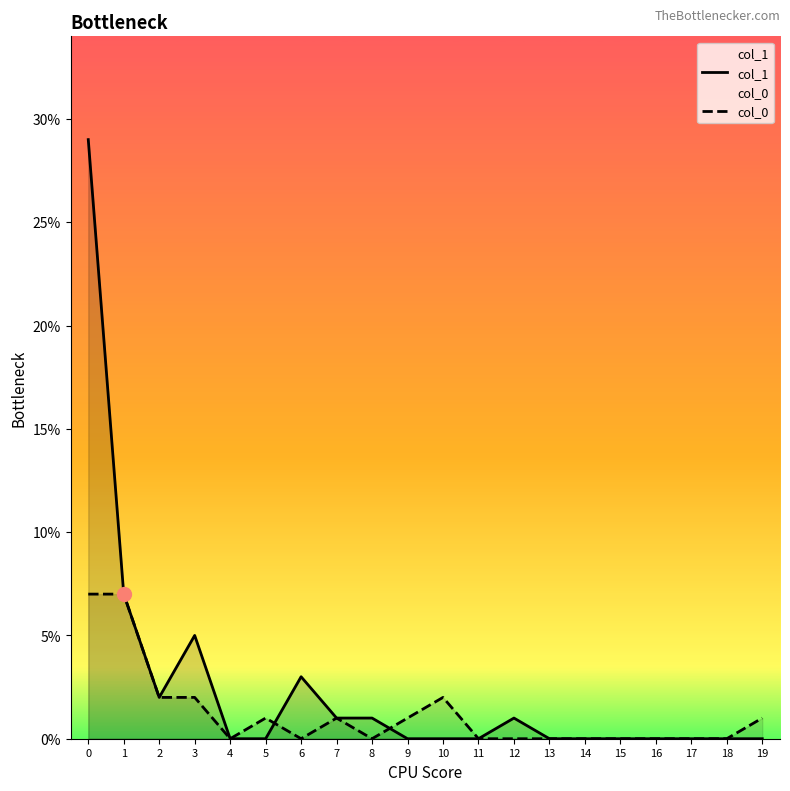

At how many categories does at least one series exceed 22?

1